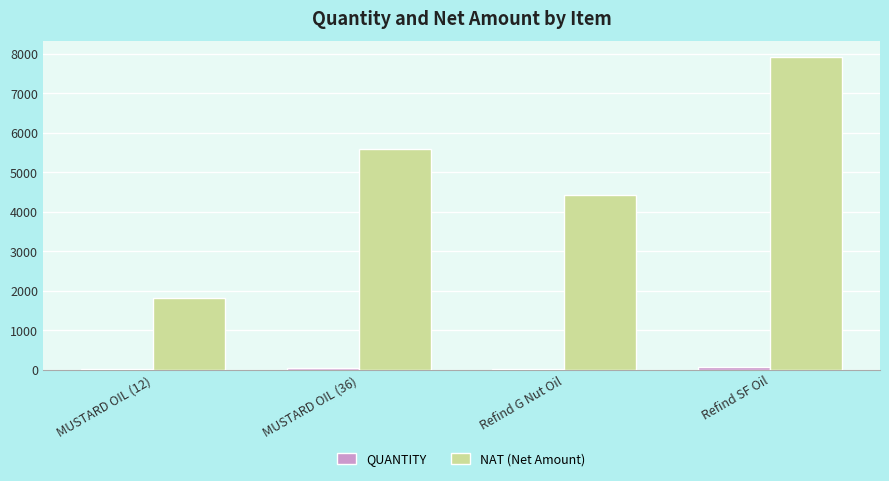

Between MUSTARD OIL (36) and Refind G Nut Oil, which series saw the biggest shift?

NAT (Net Amount)